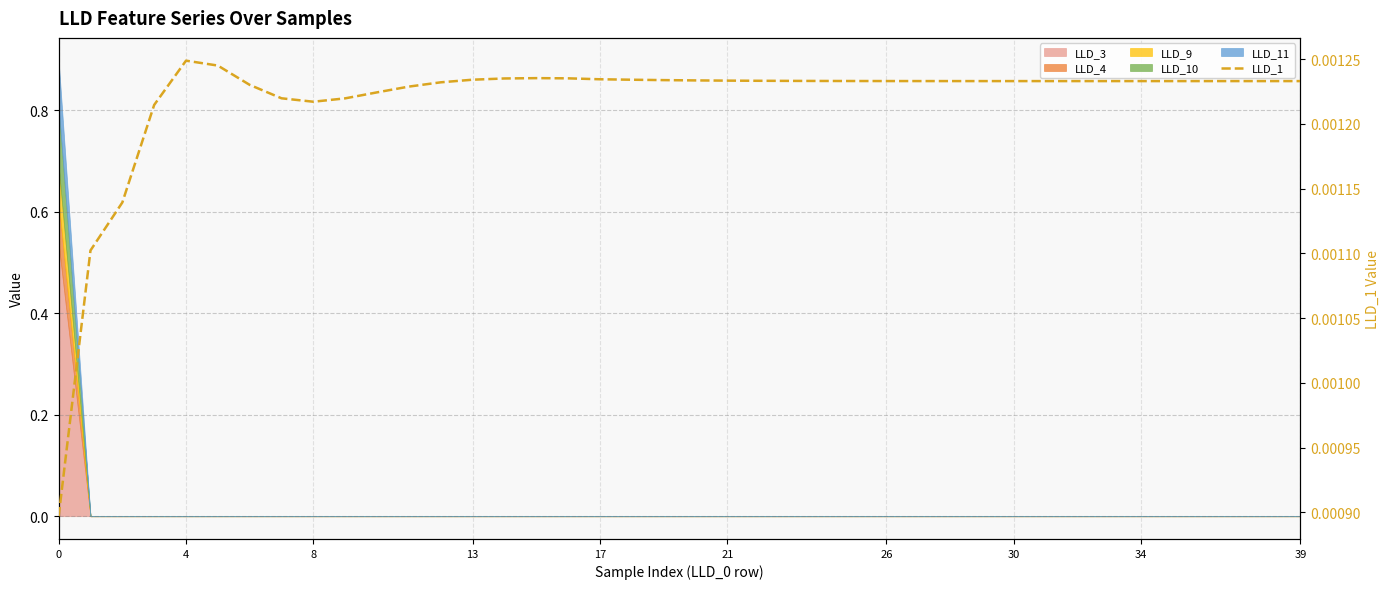

Does the chart display data point markers on the line(s)?

No